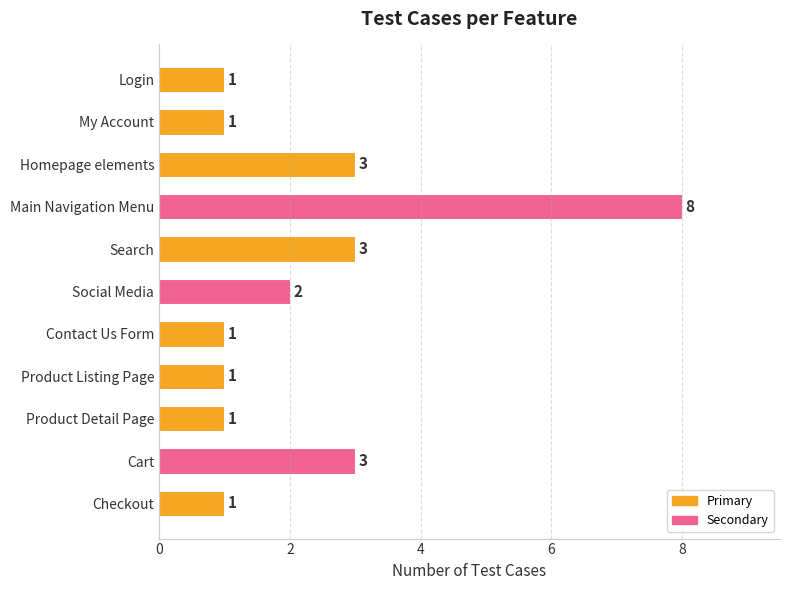

Reading bottom to top, extract all data points from this chart.

1	3	1	1	1	2	3	8	3	1	1